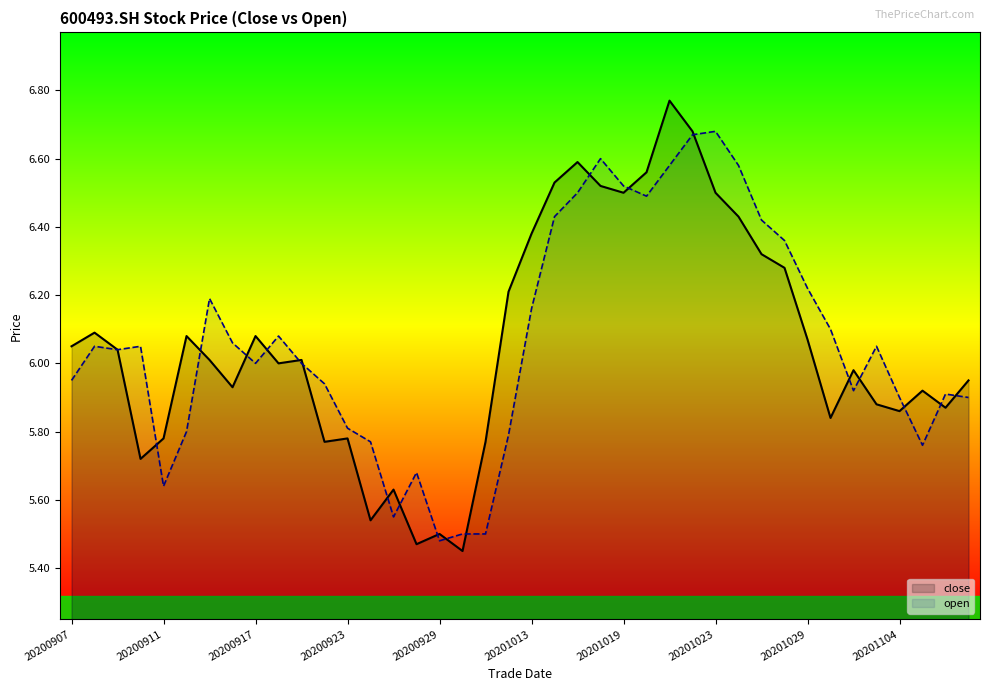

Which series has the largest range (max minus min)?

close